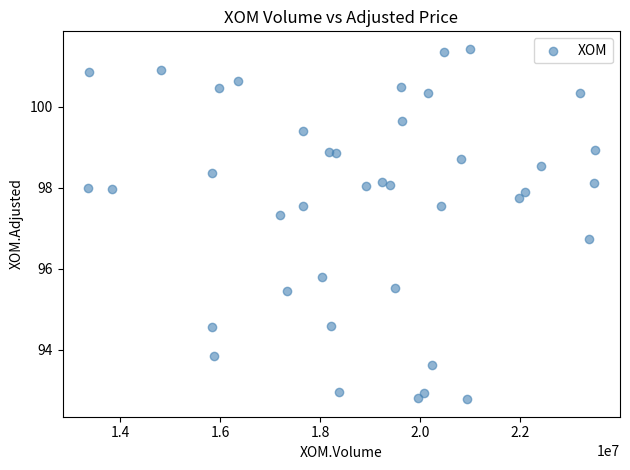

What is the range of Y values (max minus min)?

8.6